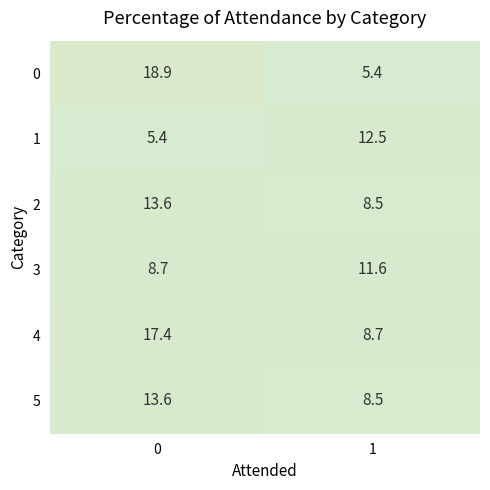

What is the minimum value shown in the chart?

5.4